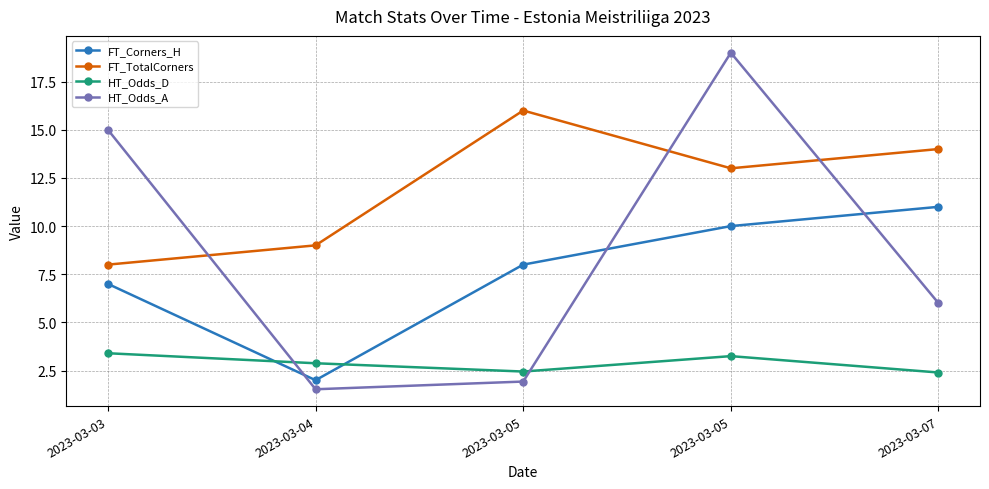

Reading left to right, transcribe all the data shown in this chart.

FT_Corners_H: 2023-03-03=7.0	2023-03-04=2.0	2023-03-05=8.0	2023-03-05=10.0	2023-03-07=11.0
FT_TotalCorners: 2023-03-03=8.0	2023-03-04=9.0	2023-03-05=16.0	2023-03-05=13.0	2023-03-07=14.0
HT_Odds_D: 2023-03-03=3.4	2023-03-04=2.9	2023-03-05=2.5	2023-03-05=3.2	2023-03-07=2.4
HT_Odds_A: 2023-03-03=15.0	2023-03-04=1.5	2023-03-05=1.9	2023-03-05=19.0	2023-03-07=6.0